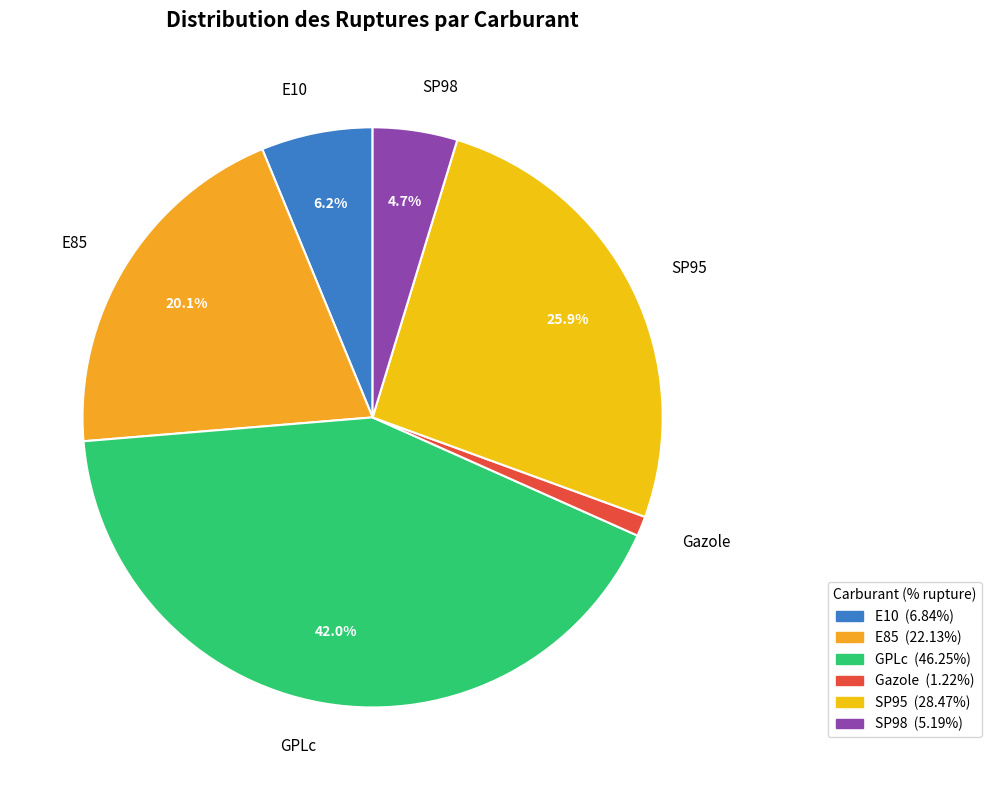

To the nearest percent, what is the difference between the E85 and SP98 slice percentages?

15%